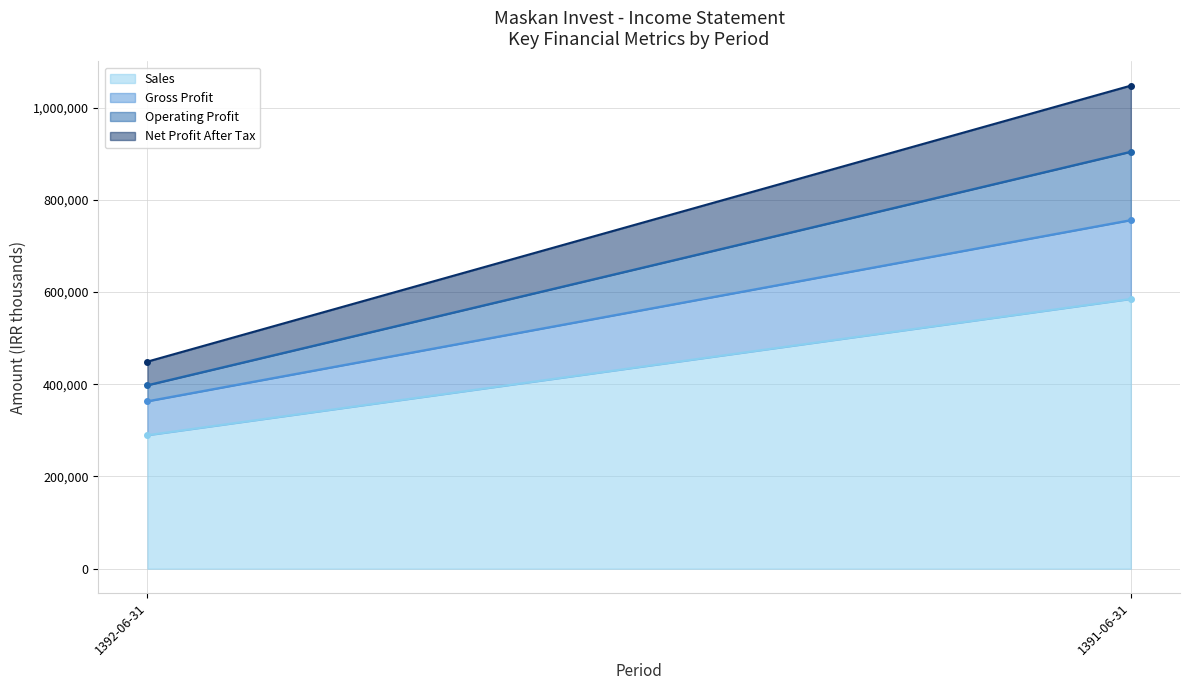

How many data points in Operating Profit are less than 148341?

1